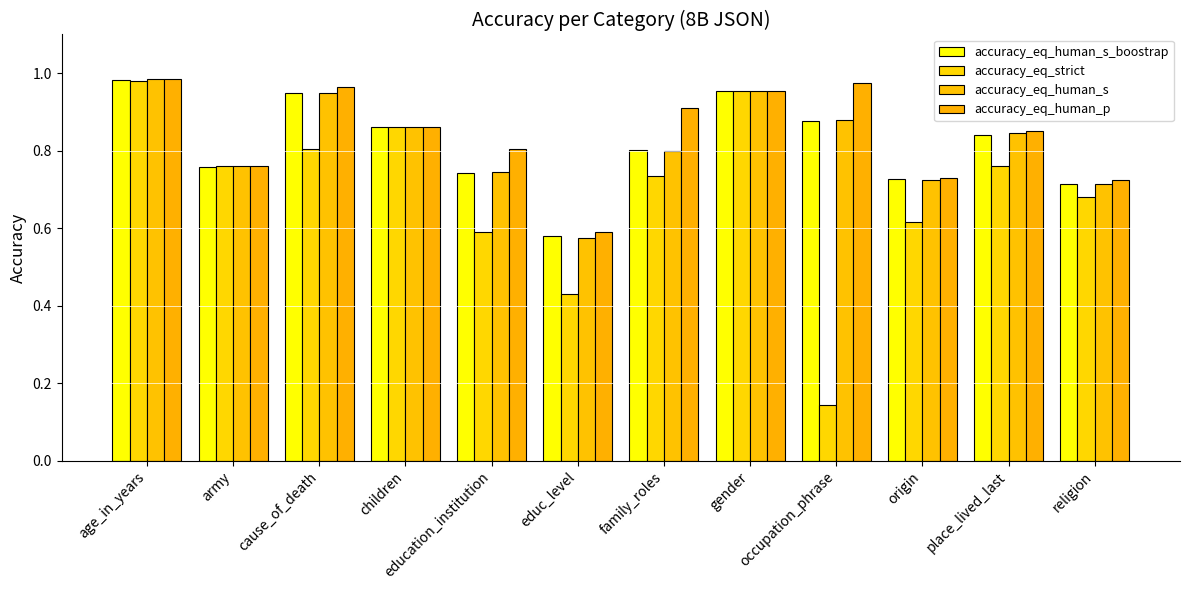

What is the average value of the accuracy_eq_human_s series?

0.8